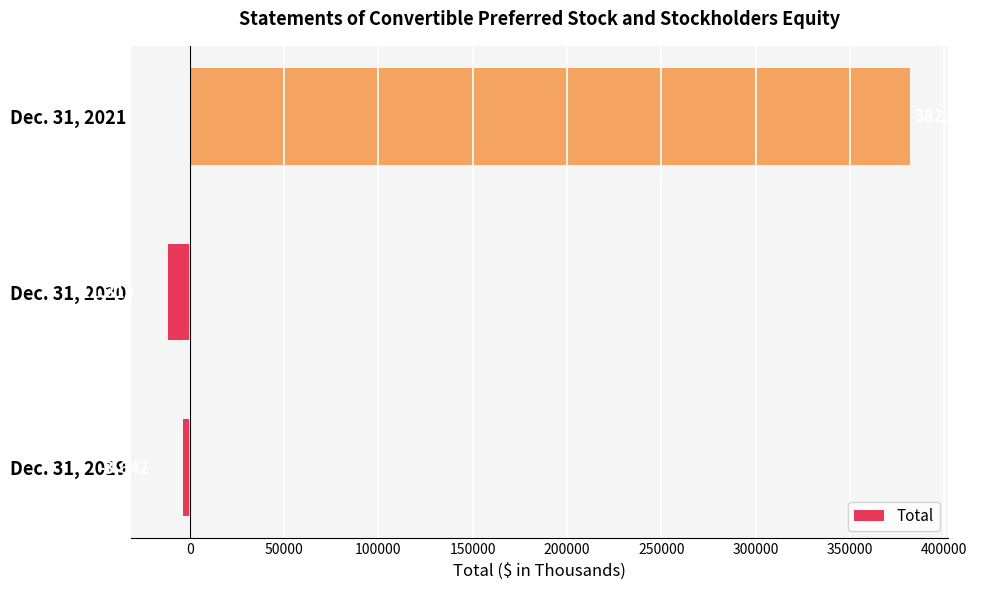

How many values are above zero?

1